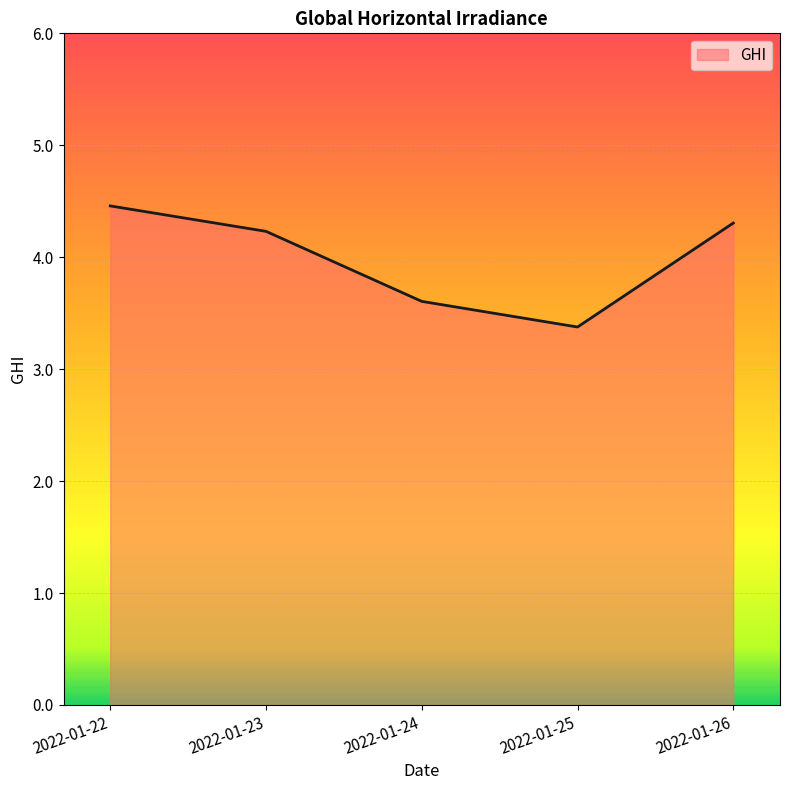

What value does the data have at 2022-01-23?

4.2